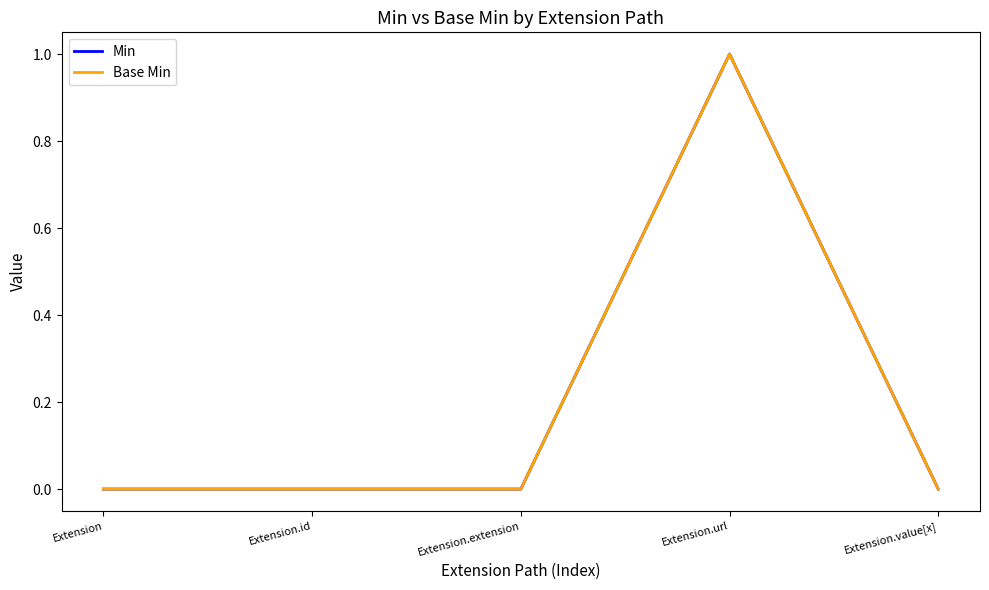

Is this an area chart (filled region under the line)?

No